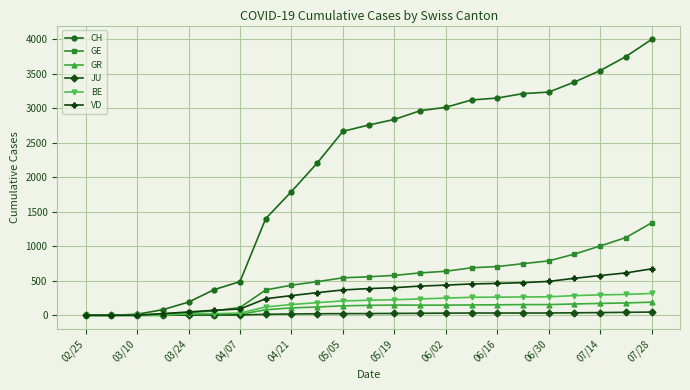

Which series has the largest range (max minus min)?

CH